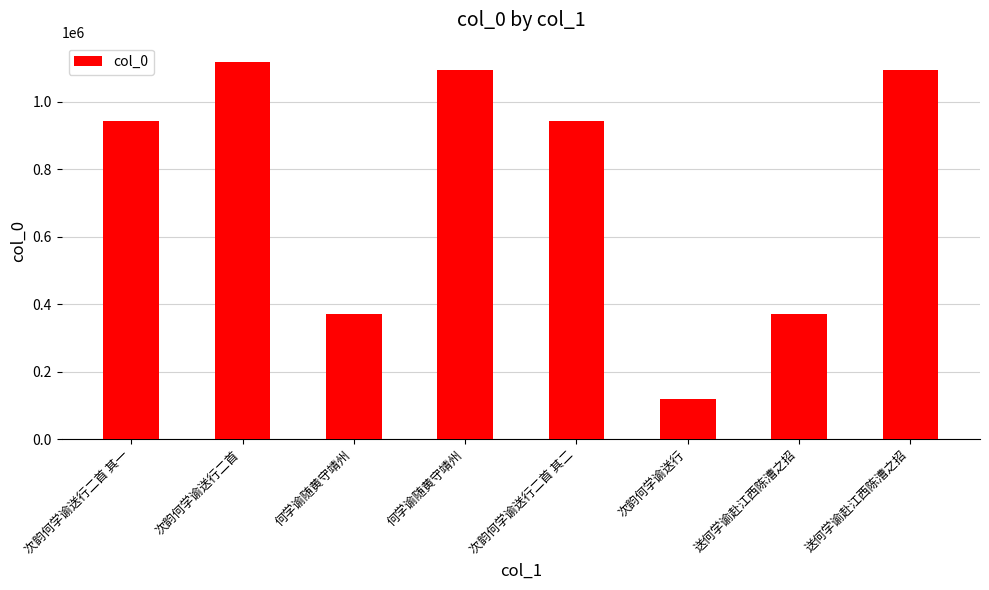

What is the label of the 6th bar from the left?

次韵何学谕送行